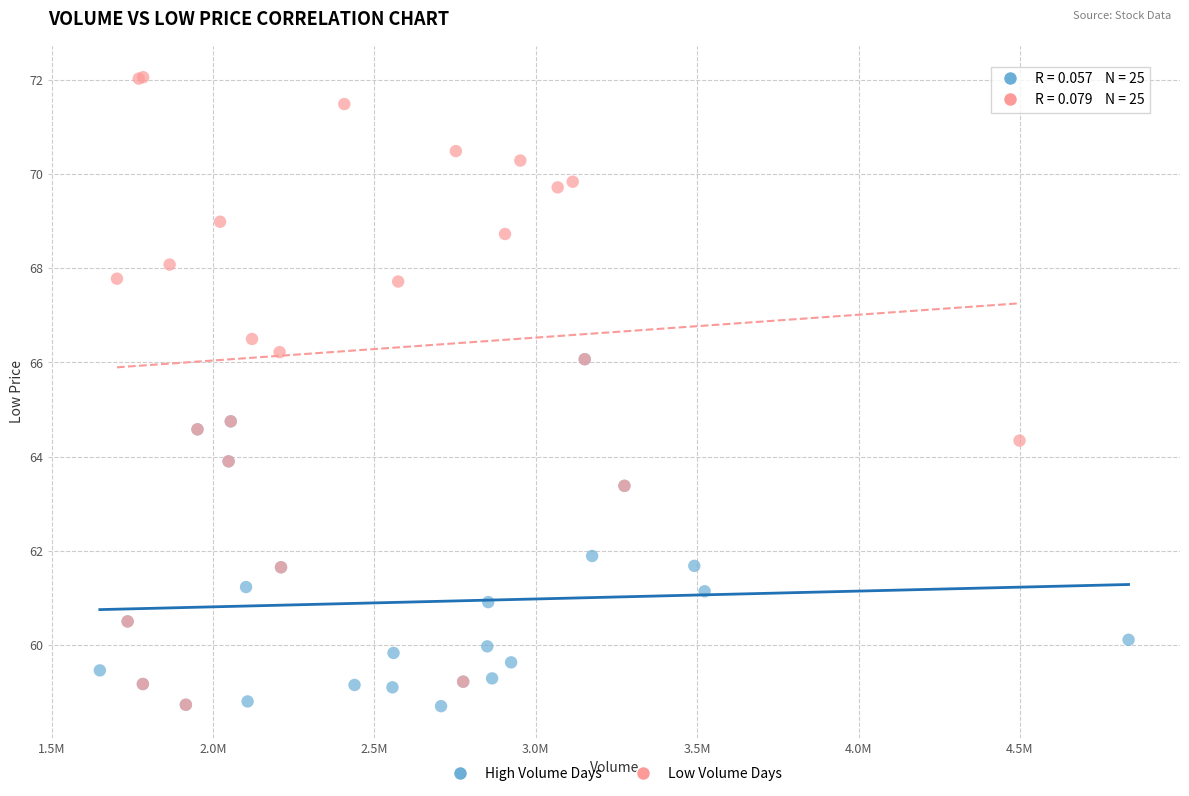

What are all the series names shown in the legend?

High Volume Days, Low Volume Days